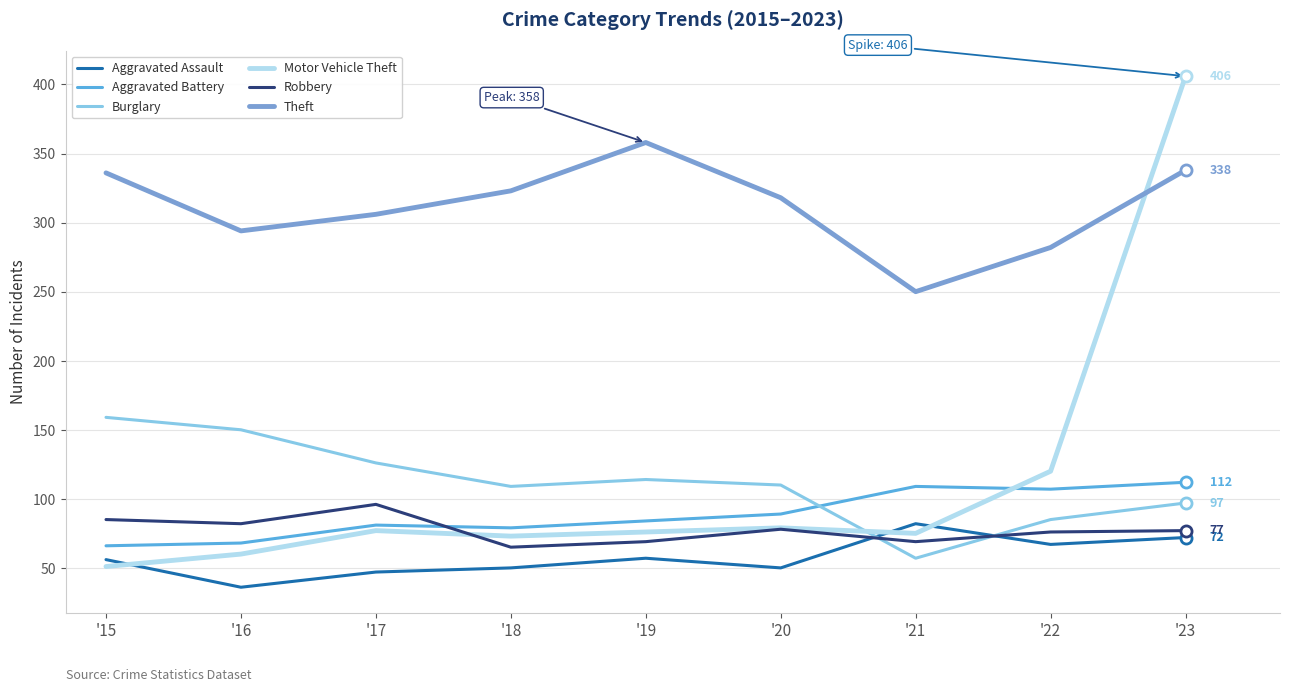

At how many categories does at least one series exceed 52?

9